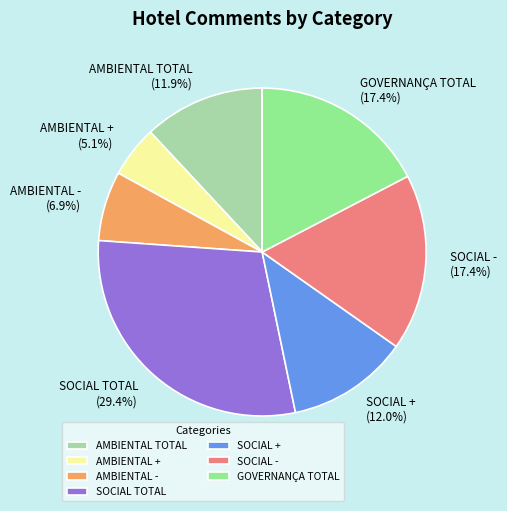

What is the ratio of the value at AMBIENTAL - to the value at GOVERNANÇA TOTAL?

0.4